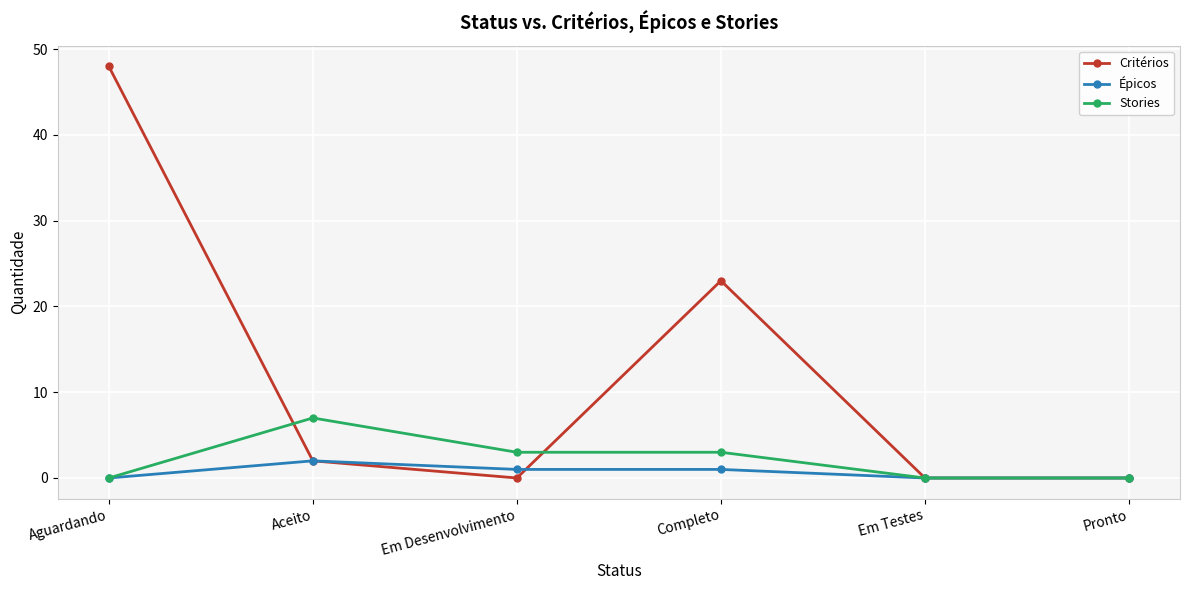

Count the number of categories in the chart.

6